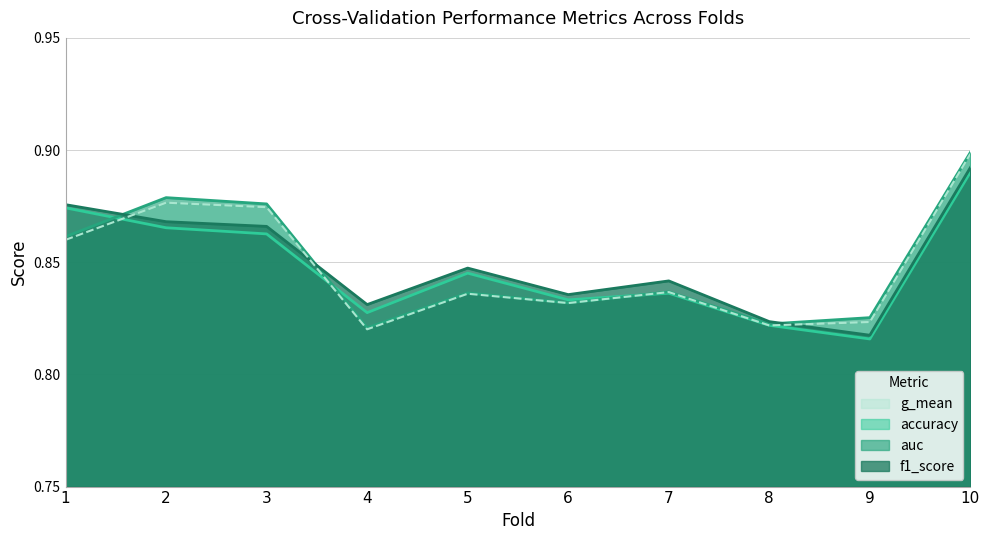

At which category is the sum across all series the highest?

10